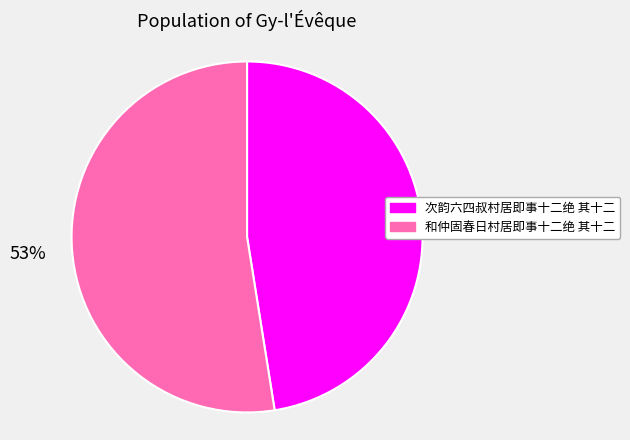

Do 和仲固春日村居即事十二绝 其十二 and 次韵六四叔村居即事十二绝 其十二 together represent more than half of the pie?

Yes